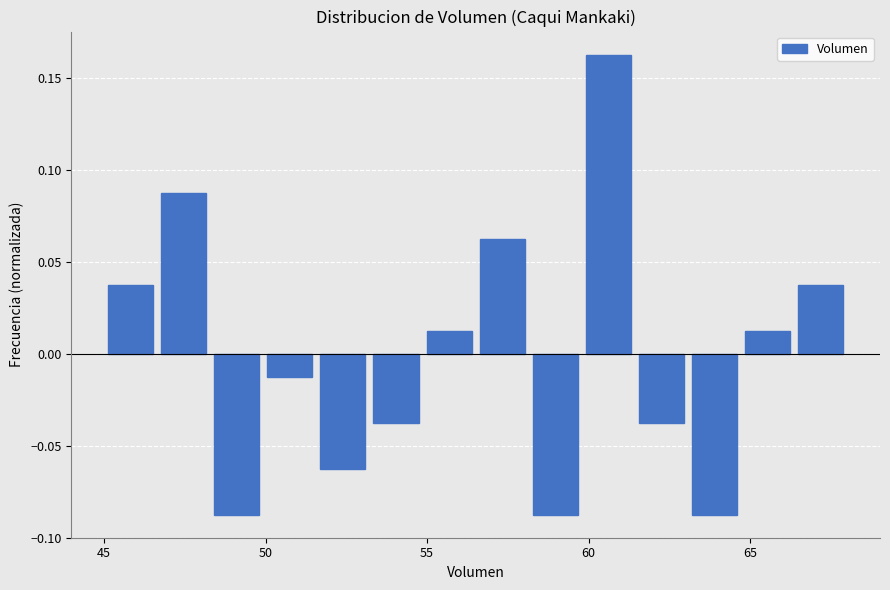

Around what value on the x-axis is the tallest bar? Give the approximate position of its centre, as read against the axis.

60.5